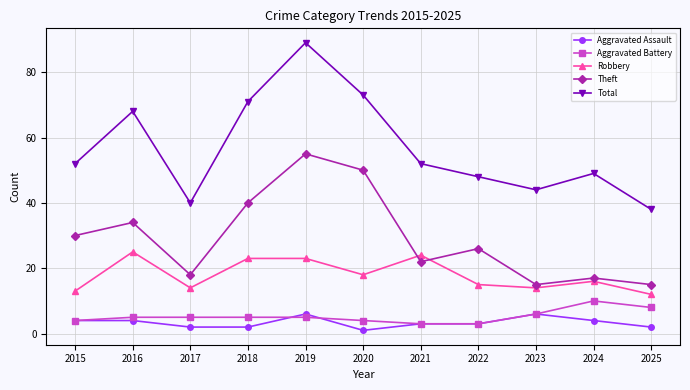

Which series has the largest total across all categories?

Total